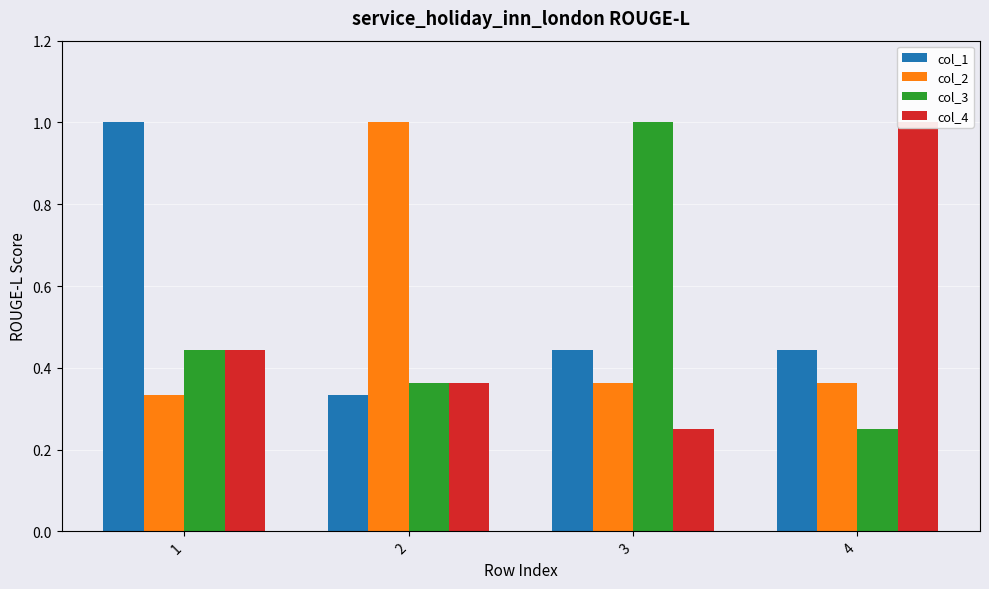

What is the difference between the maximum and second lowest values in the col_3 series?

0.6